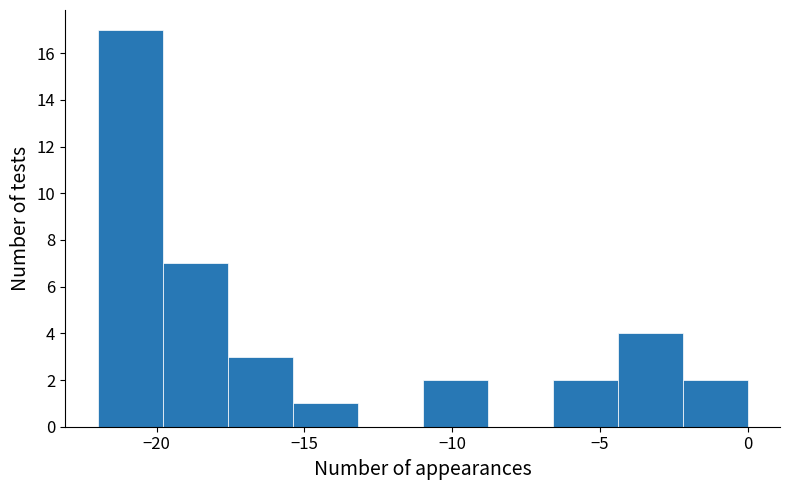

Over which range of the x-axis is the bar tallest?

-22.0 to -19.8